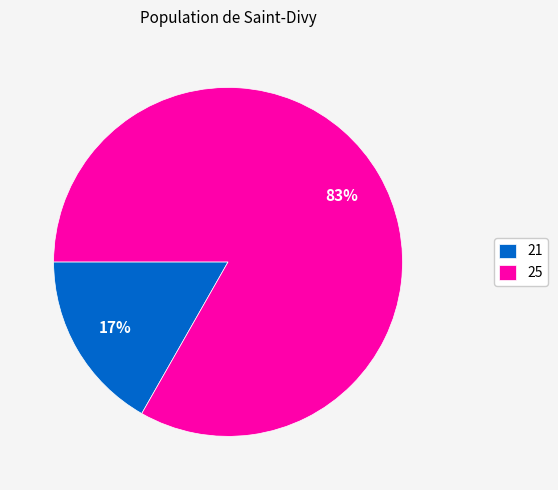

To the nearest percent, what is the difference between the largest and smallest slice percentages?

66%